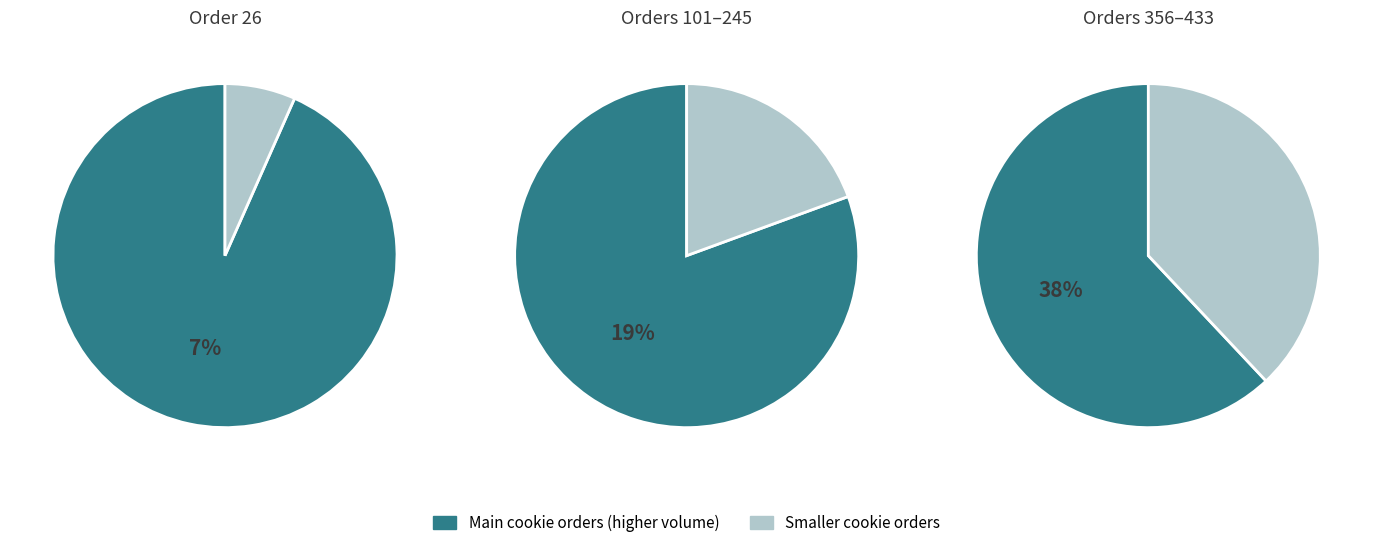

The 392 slice represents 6% of the pie. True or false?

False